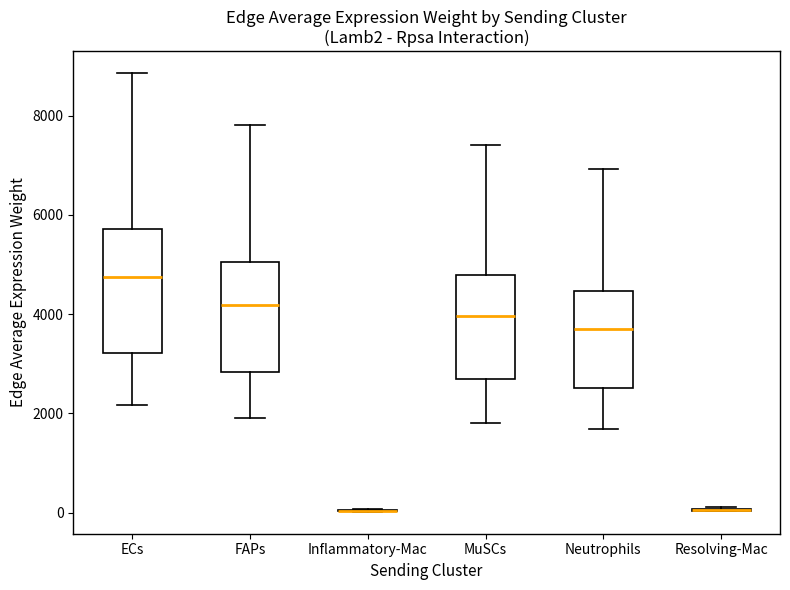

Reading left to right, read every box against the y-axis: the position of its median line, the range the box covers, and the ends of its whiskers. The values are not printed on the chart, so give them approximately, as read against the axis.

ECs: median 4800, box 3200 to 5800, whiskers 2200 to 8800
FAPs: median 4200, box 2800 to 5000, whiskers 2000 to 7800
Inflammatory-Mac: box collapsed to a line at 0, whiskers 0 to 0
MuSCs: median 4000, box 2600 to 4800, whiskers 1800 to 7400
Neutrophils: median 3800, box 2600 to 4400, whiskers 1600 to 7000
Resolving-Mac: box collapsed to a line at 0, whiskers 0 to 200